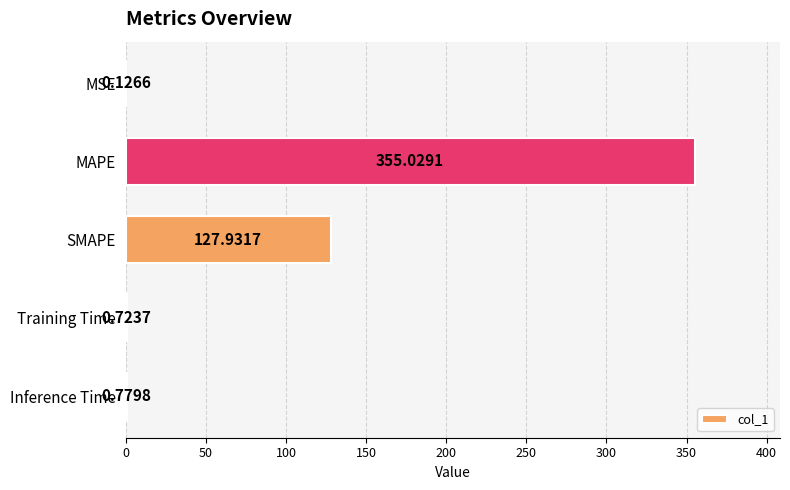

Between Training Time and MAPE, which is larger?

MAPE